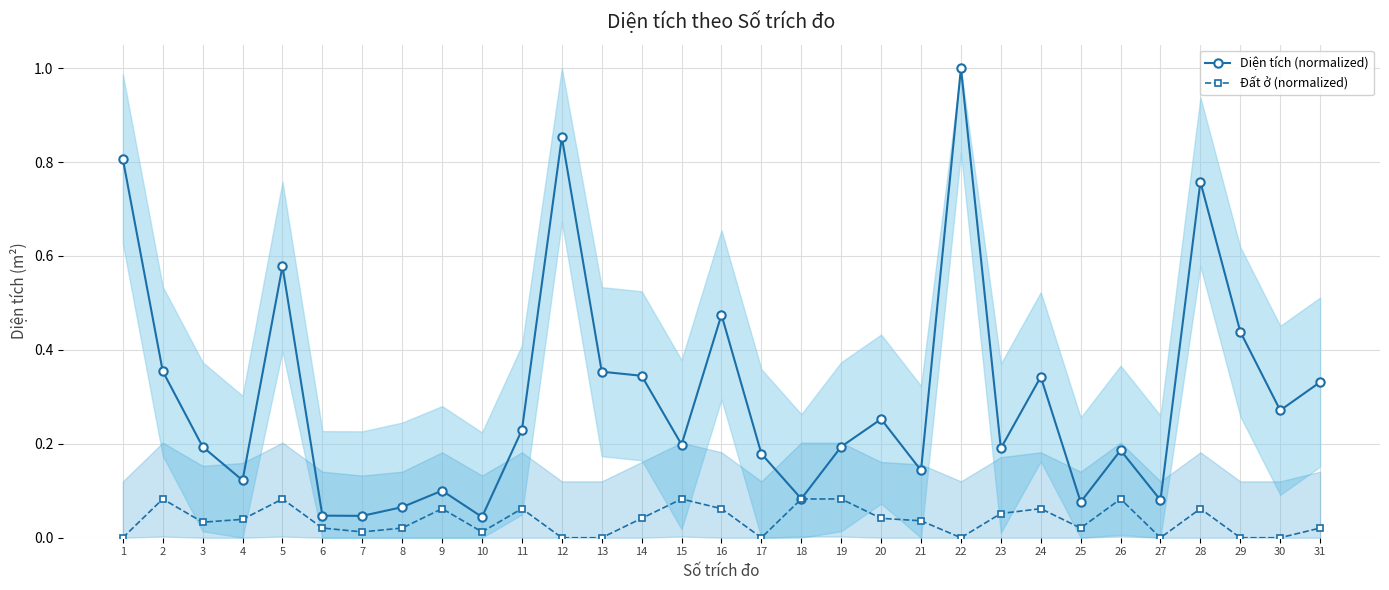

Which label corresponds to the smallest value in the chart?

1